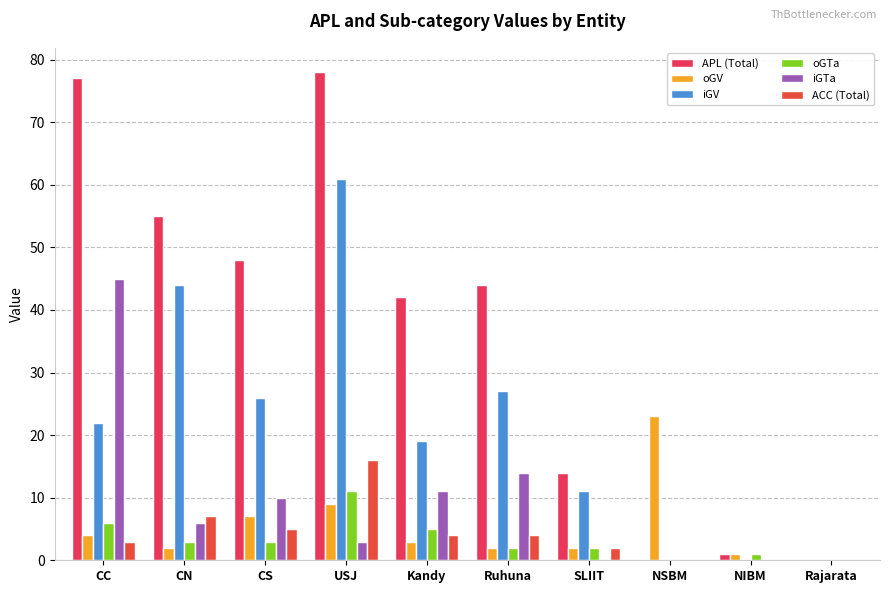

Reading left to right, list all the values displayed in this chart.

APL (Total): CC=77	CN=55	CS=48	USJ=78	Kandy=42	Ruhuna=44	SLIIT=14	NSBM=0	NIBM=1	Rajarata=0
oGV: CC=4	CN=2	CS=7	USJ=9	Kandy=3	Ruhuna=2	SLIIT=2	NSBM=23	NIBM=1	Rajarata=0
iGV: CC=22	CN=44	CS=26	USJ=61	Kandy=19	Ruhuna=27	SLIIT=11	NSBM=0	NIBM=0	Rajarata=0
oGTa: CC=6	CN=3	CS=3	USJ=11	Kandy=5	Ruhuna=2	SLIIT=2	NSBM=0	NIBM=1	Rajarata=0
iGTa: CC=45	CN=6	CS=10	USJ=3	Kandy=11	Ruhuna=14	SLIIT=0	NSBM=0	NIBM=0	Rajarata=0
ACC (Total): CC=3	CN=7	CS=5	USJ=16	Kandy=4	Ruhuna=4	SLIIT=2	NSBM=0	NIBM=0	Rajarata=0